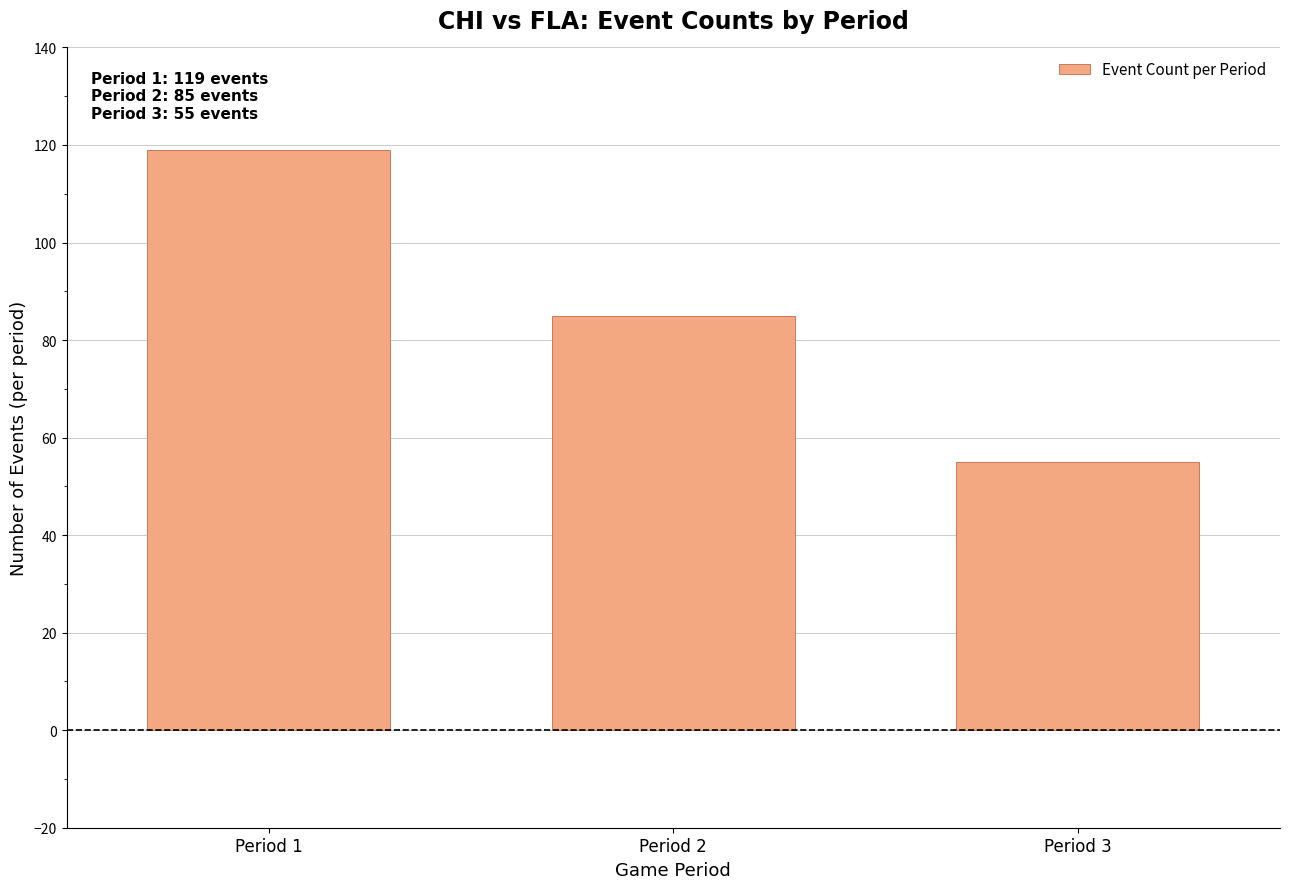

Count the number of categories in the chart.

3